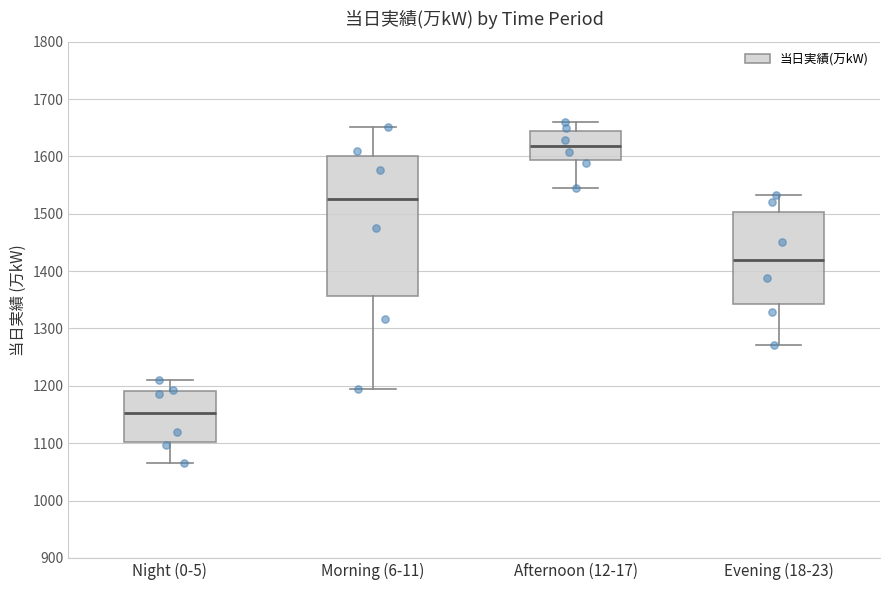

Which box is the tallest, from its lower edge to its upper edge?

Morning (6-11)